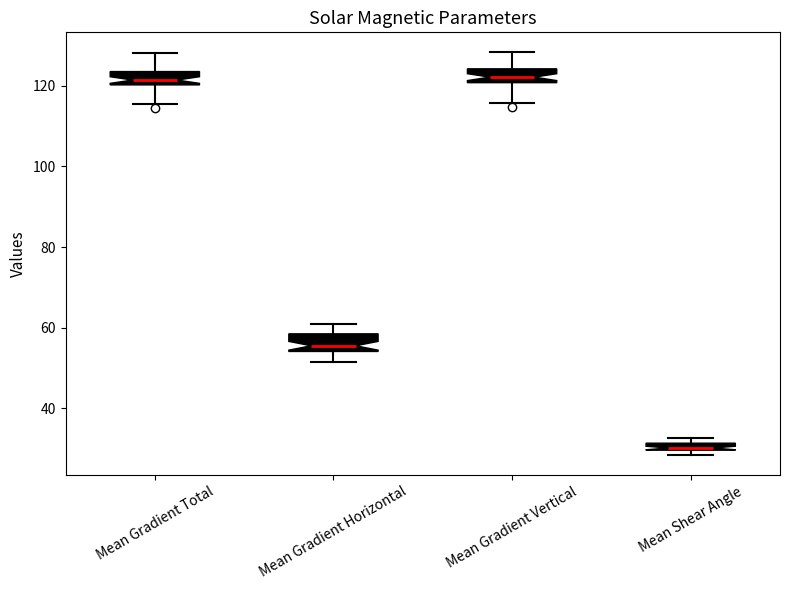

Where does the median line of the box for Mean Gradient Horizontal sit on the y-axis? The values are not printed on the chart, so give them approximately, as read against the axis.

56